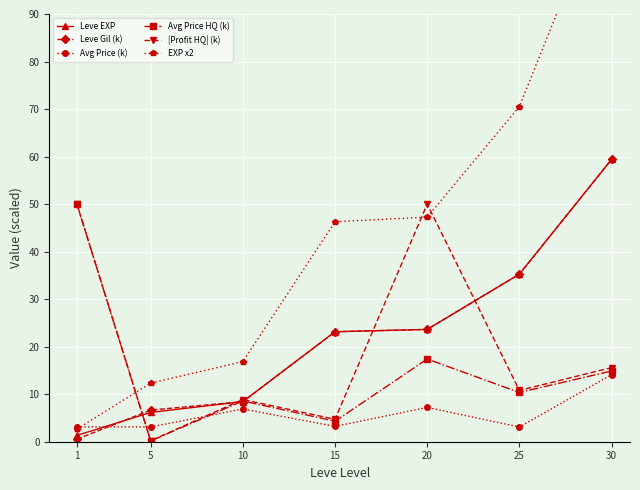

What are all the series names shown in the legend?

Leve EXP, Leve Gil (k), Avg Price (k), Avg Price HQ (k), |Profit HQ| (k), EXP x2